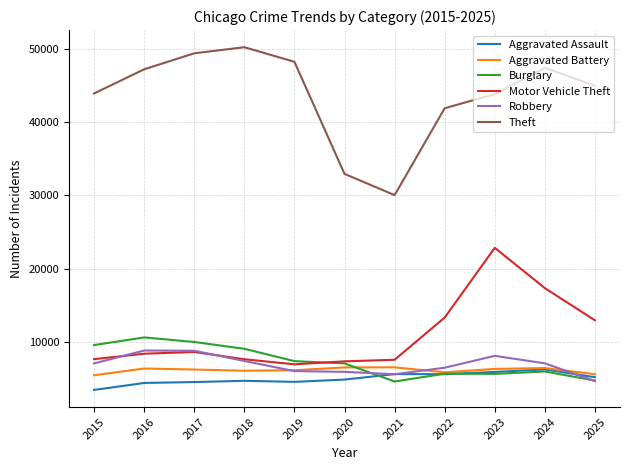

Count the number of categories in the chart.

11